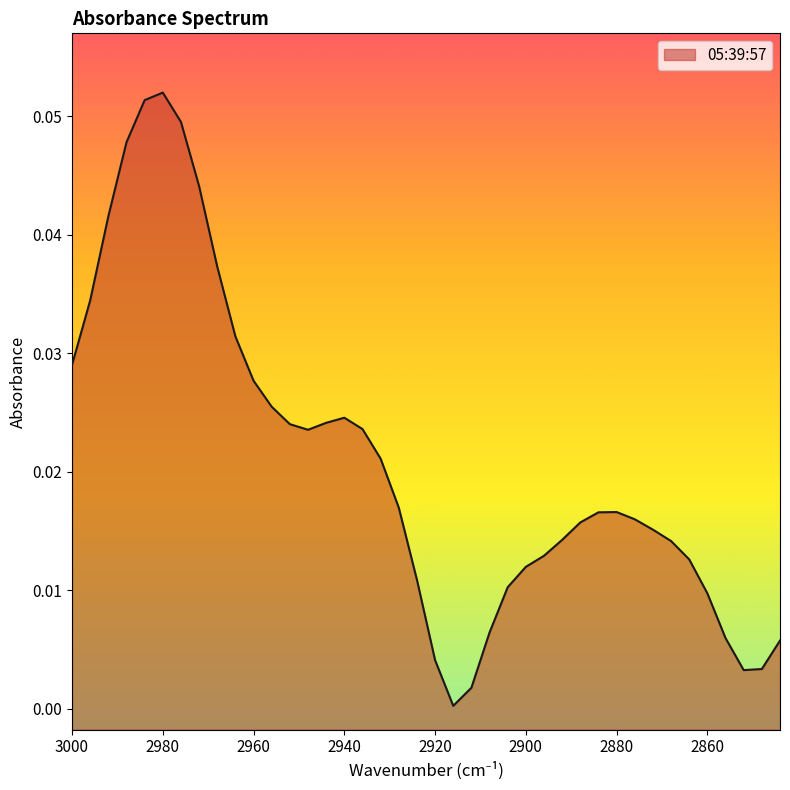

Reading left to right, transcribe all the data shown in this chart.

3000=0.0	2996=0.0	2992=0.0	2988=0.0	2984=0.1	2980=0.1	2976=0.0	2972=0.0	2968=0.0	2964=0.0	2960=0.0	2956=0.0	2952=0.0	2948=0.0	2944=0.0	2940=0.0	2936=0.0	2932=0.0	2928=0.0	2924=0.0	2920=0.0	2916=0.0	2912=0.0	2908=0.0	2904=0.0	2900=0.0	2896=0.0	2892=0.0	2888=0.0	2884=0.0	2880=0.0	2876=0.0	2872=0.0	2868=0.0	2864=0.0	2860=0.0	2856=0.0	2852=0.0	2848=0.0	2844=0.0